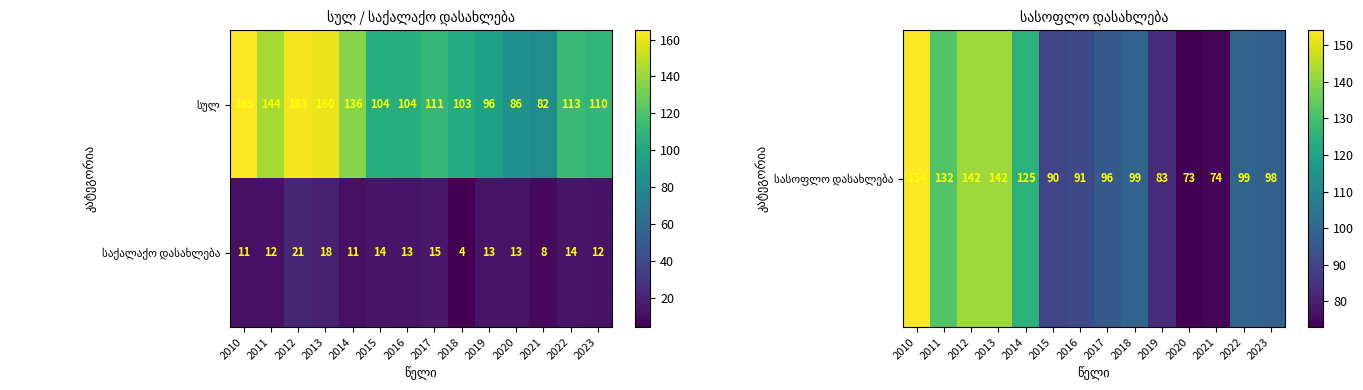

At which category does the chart reach its minimum across all series?

2018